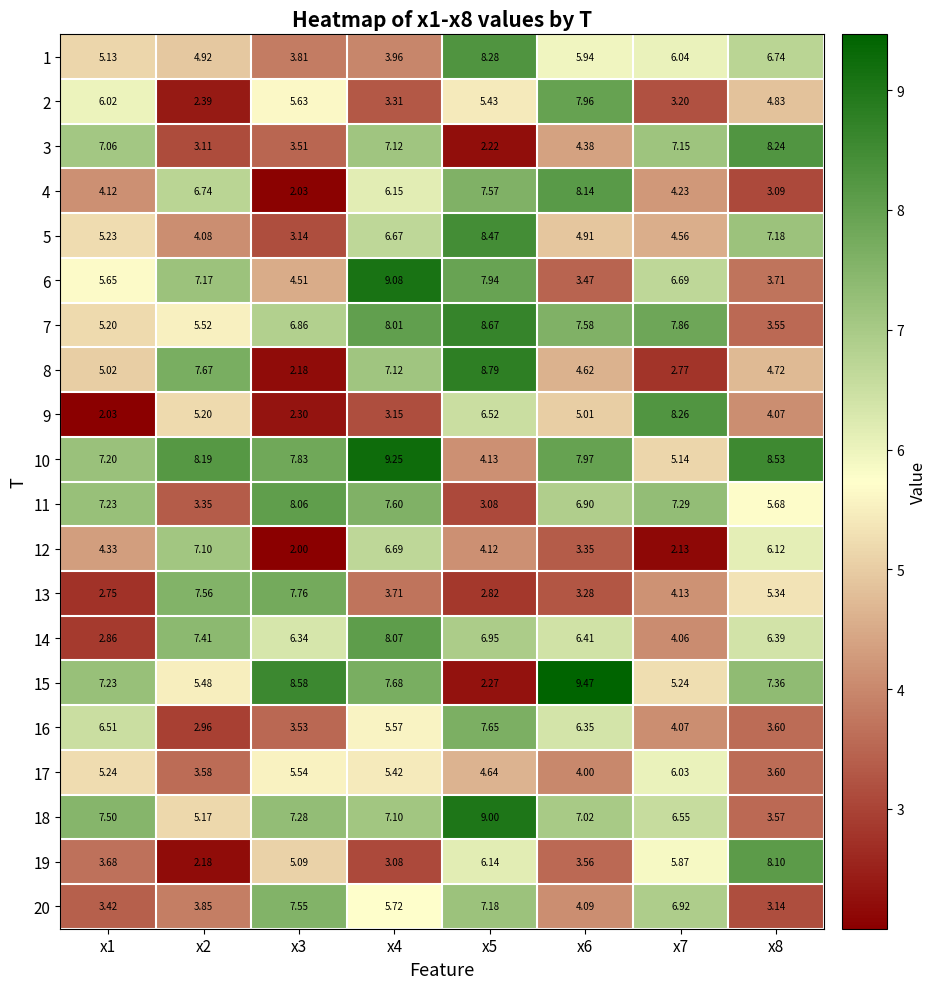

Is the value of 3 at x5 greater than the value of 13 at x5?

No